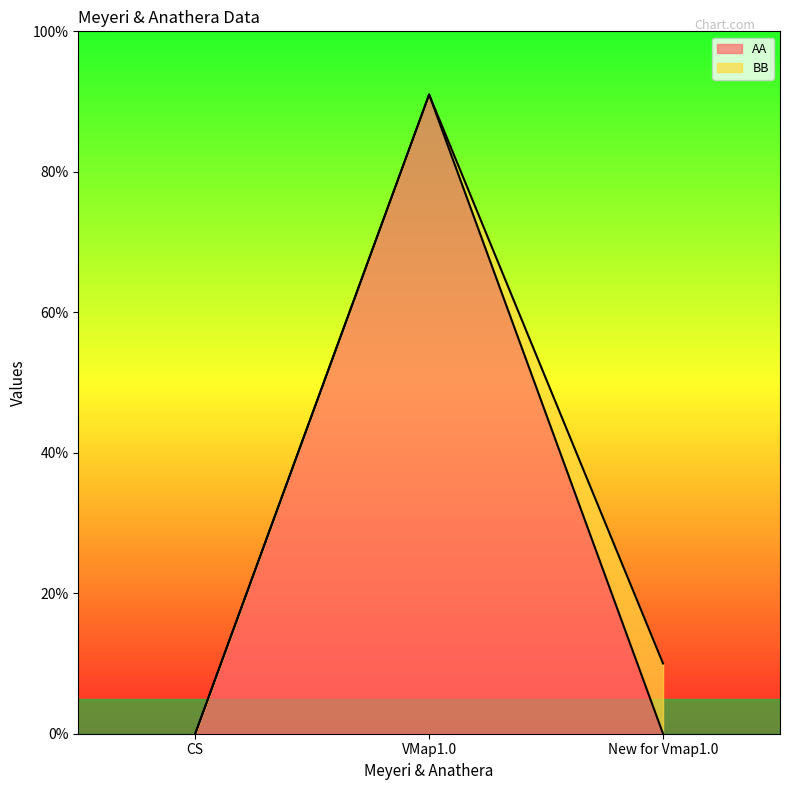

Reading left to right, extract all data points from this chart.

0	91	0